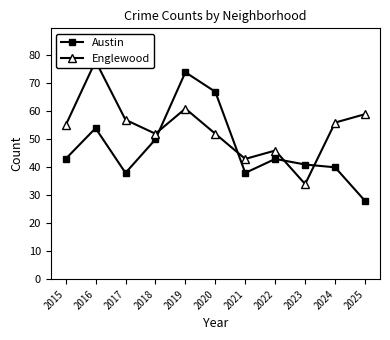

Reading left to right, transcribe all the data shown in this chart.

Austin: 43	54	38	50	74	67	38	43	41	40	28
Englewood: 55	78	57	52	61	52	43	46	34	56	59